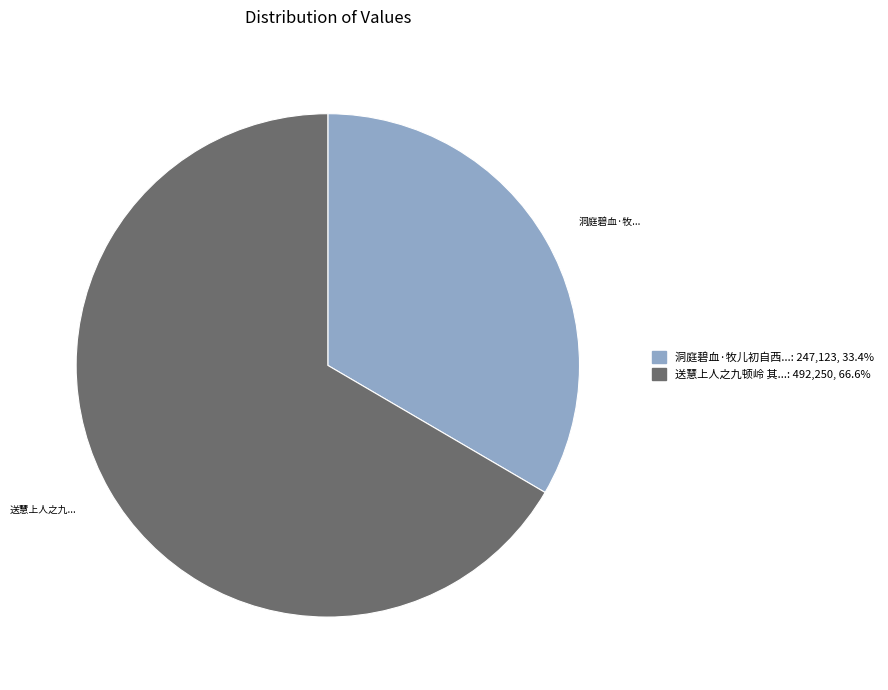

Is there a majority slice in this chart?

Yes